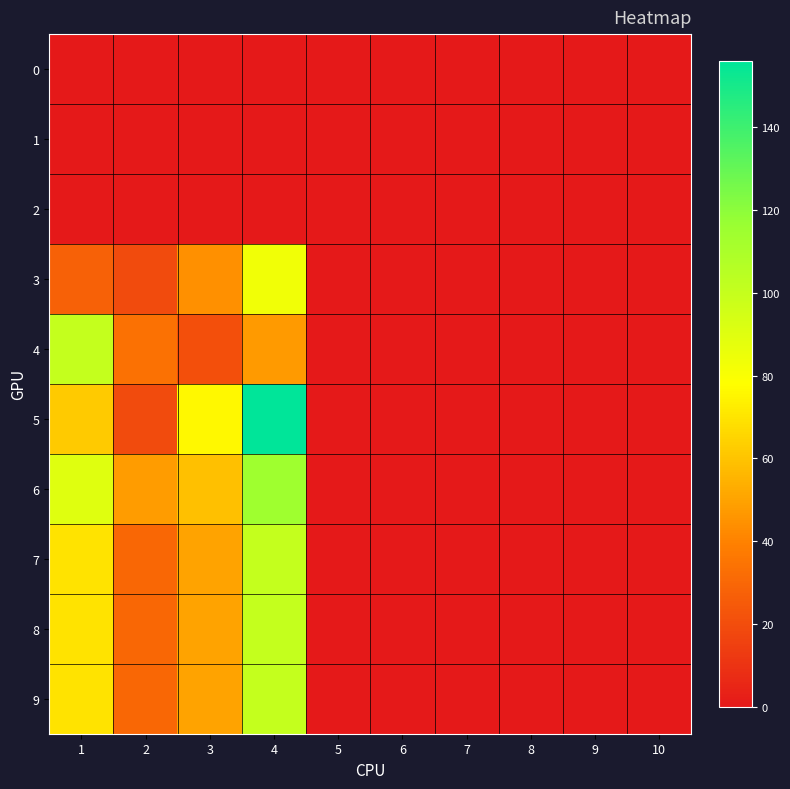

At which category is the sum across all series the highest?

4